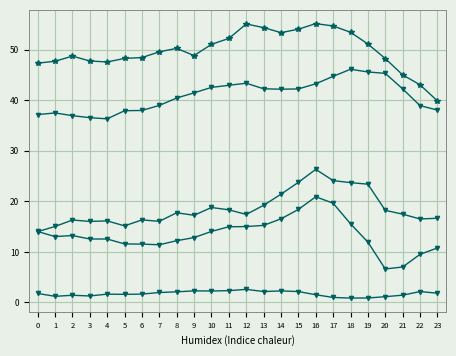

Count the number of categories in the chart.

24